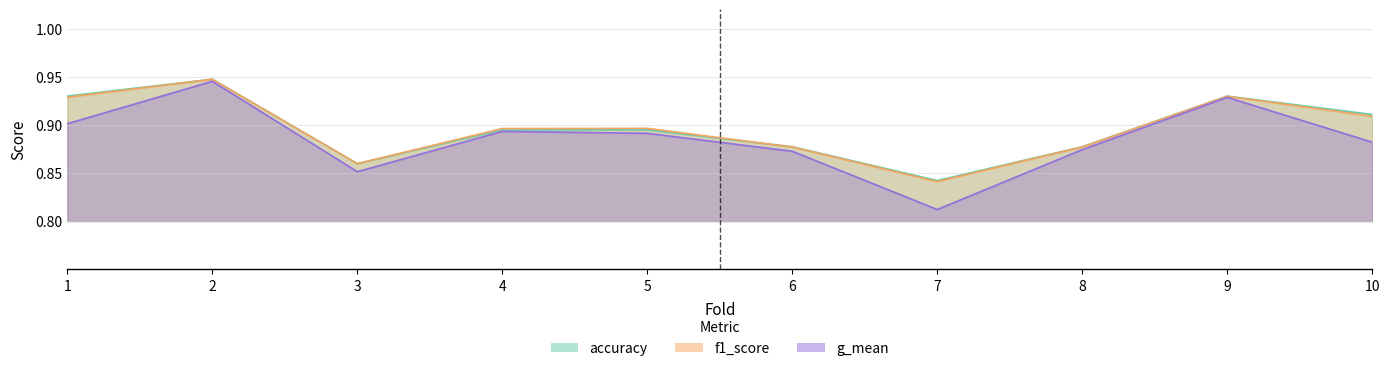

True or false: auc and f1_score intersect in this chart.

False